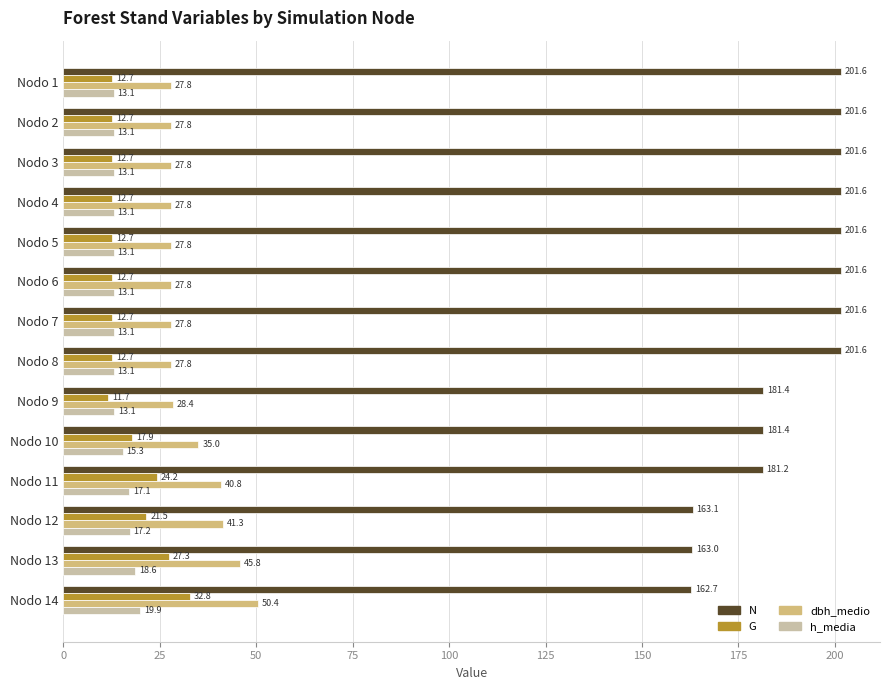

Rank the series at Nodo 5 from lowest to highest value.

G, h_media, dbh_medio, N